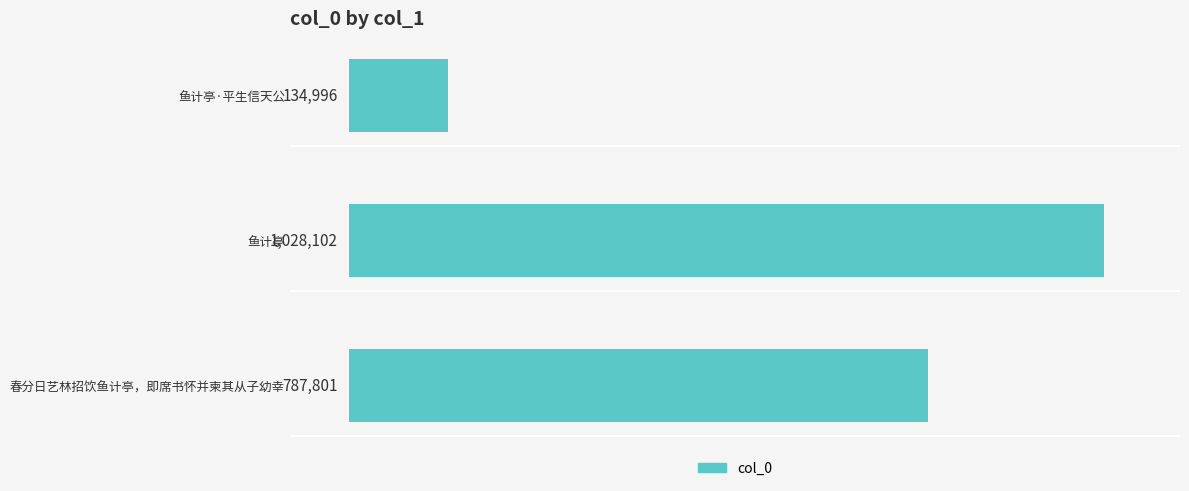

What is the difference between the second highest and minimum values?

652805